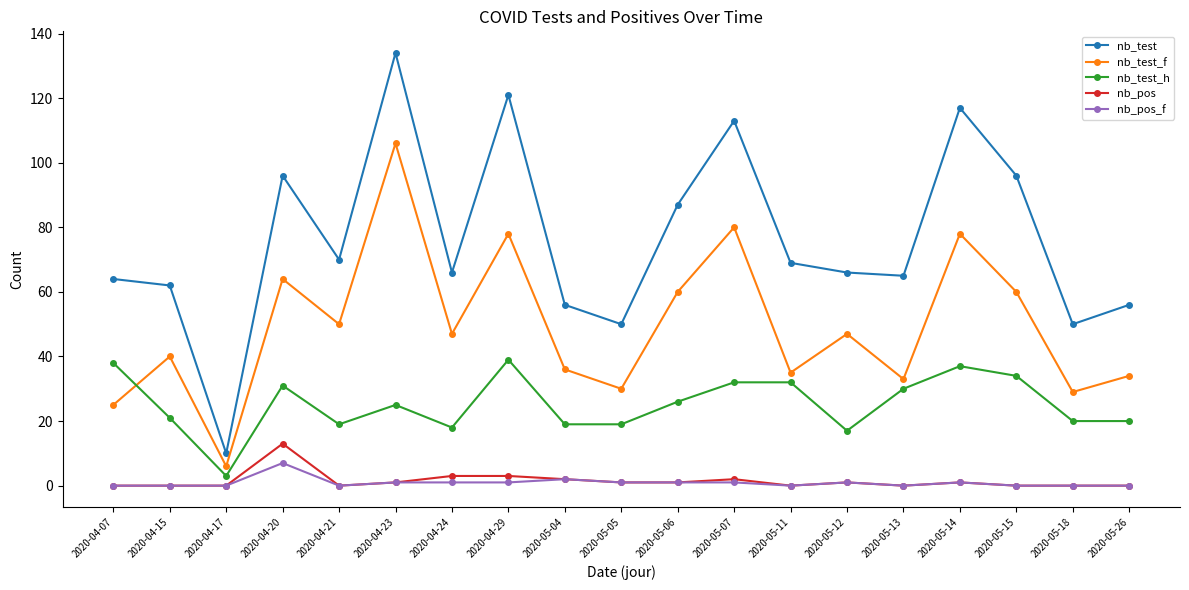

True or false: nb_test_f and nb_pos_f cross at least once.

False